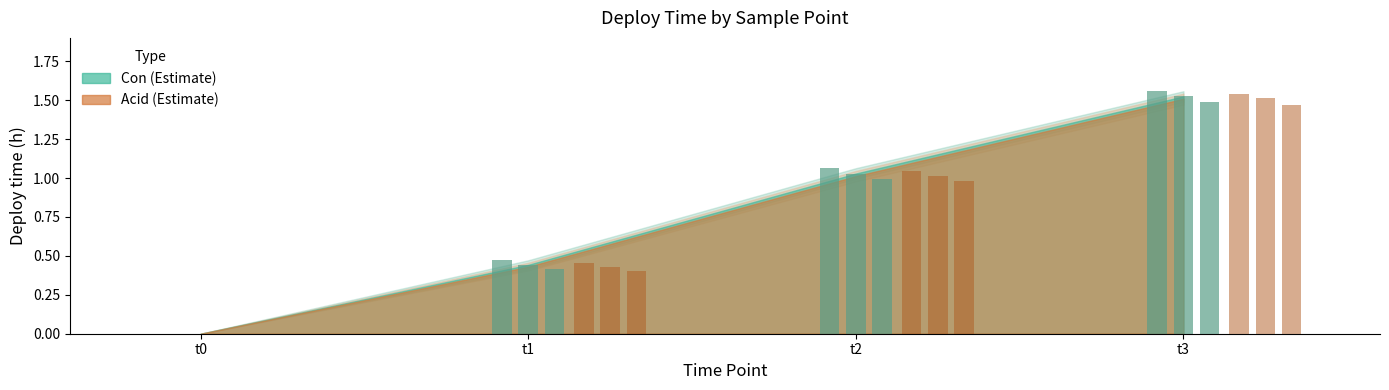

The value of Con A1 at t3 is 2.5. True or false?

False